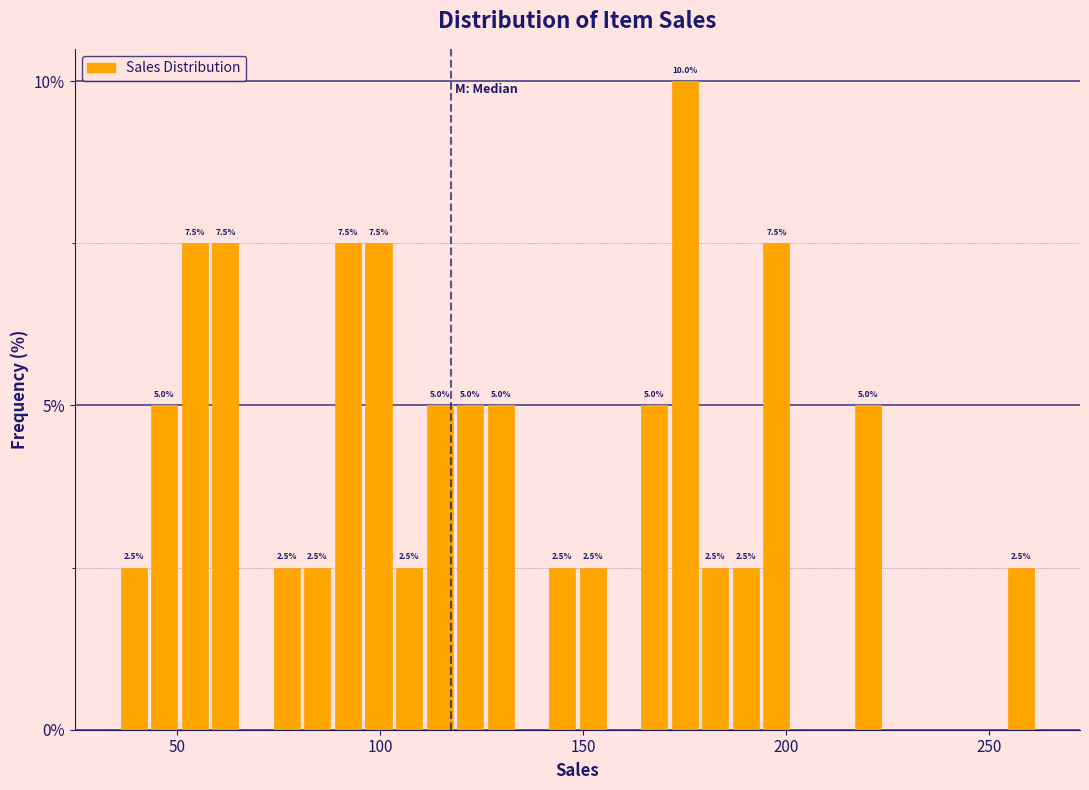

Around what value on the x-axis is the tallest bar? Give the approximate position of its centre, as read against the axis.

175